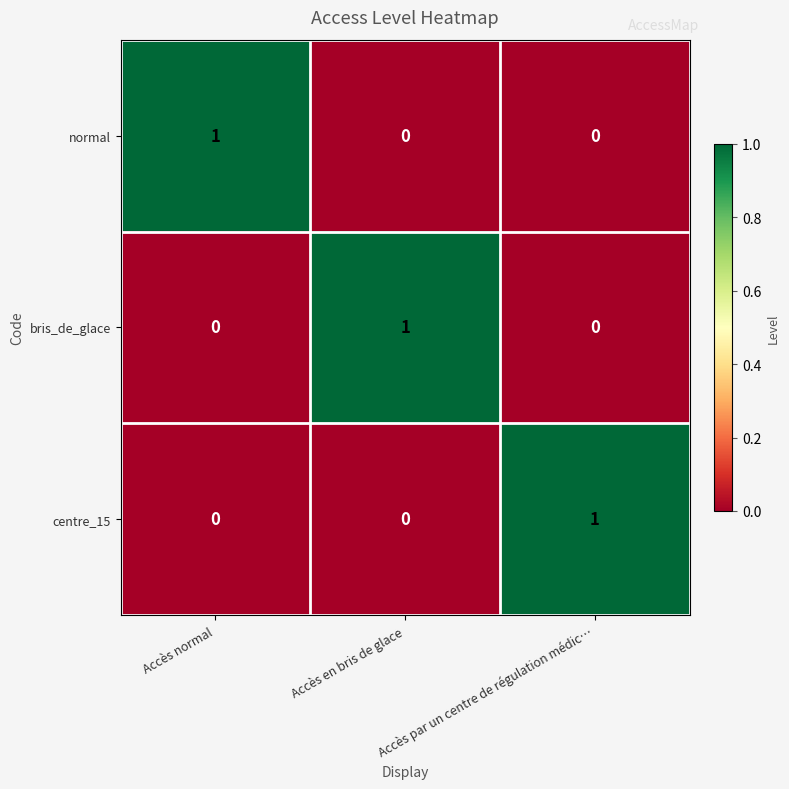

Which category has the highest value in the centre_15 series?

Accès par un centre de régulation médic…